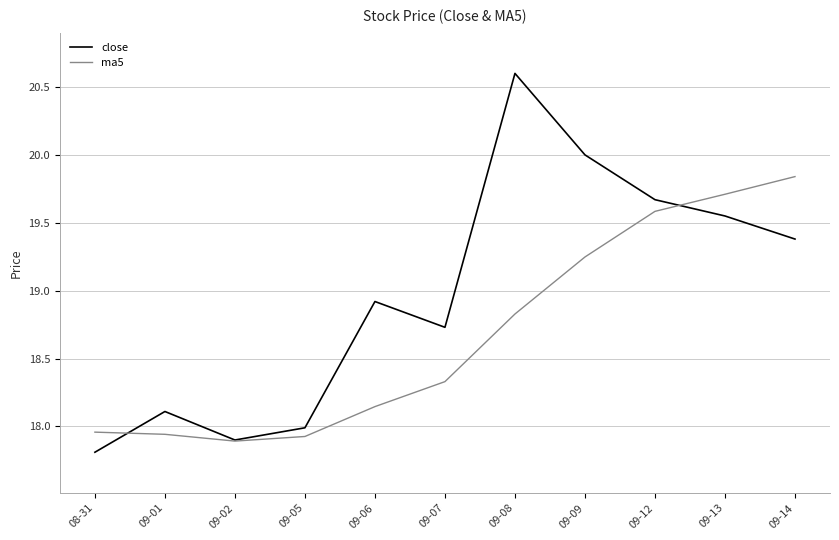

What is the approximate value of ma5 at 09-07?

18.3